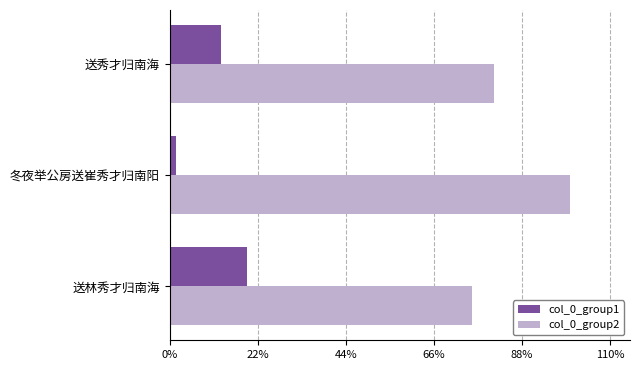

Reading right to left, transcribe all the data shown in this chart.

col_0_group1: 149702	19854	227325
col_0_group2: 952455	1175314	887235